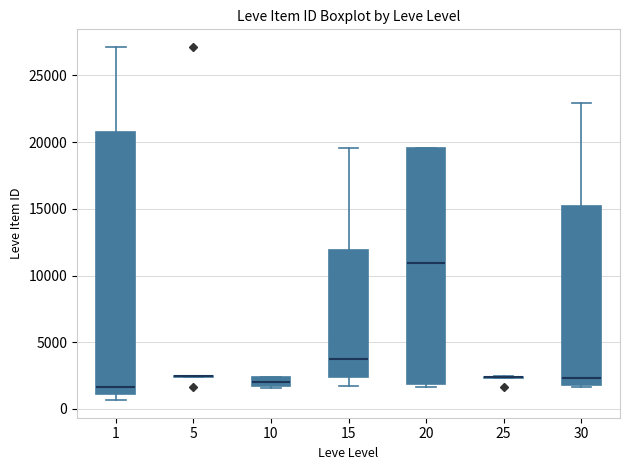

Which box is the tallest, from its lower edge to its upper edge?

1